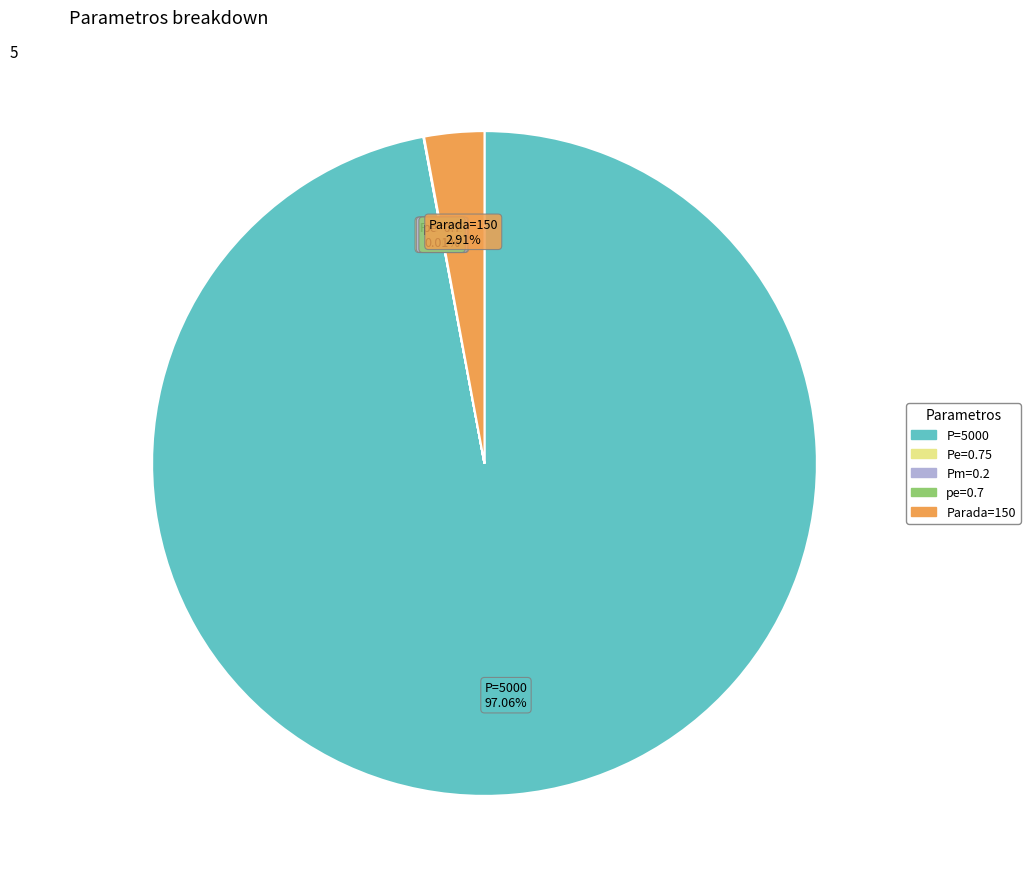

Do Parada=150 and P=5000 together represent more than half of the pie?

Yes